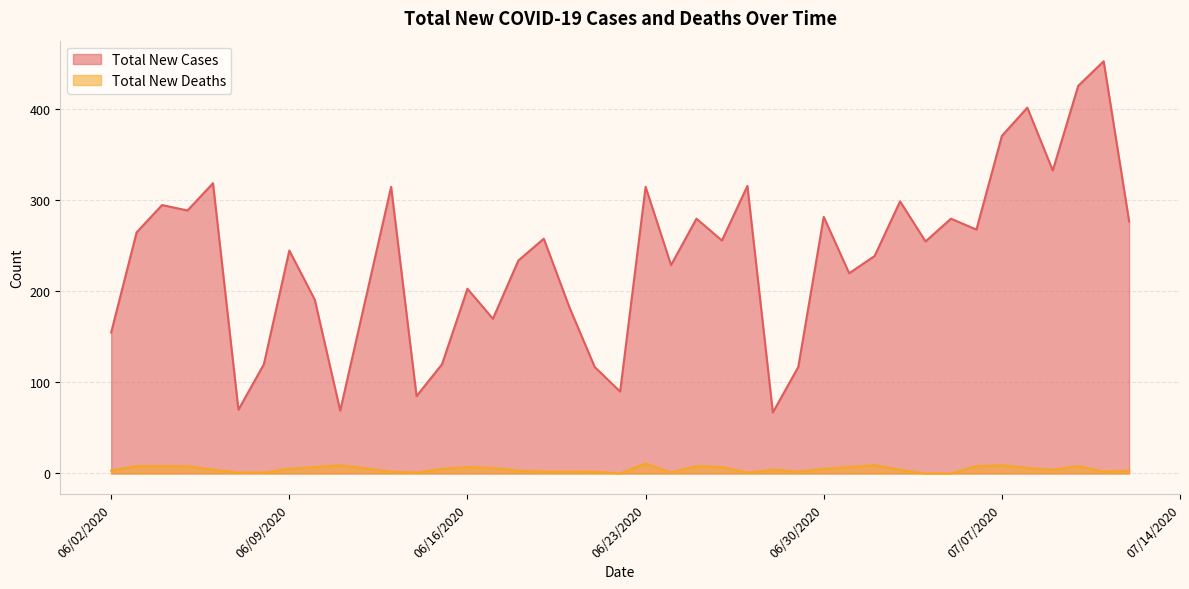

At which label is Total New Cases closest to 260?

06/19/2020